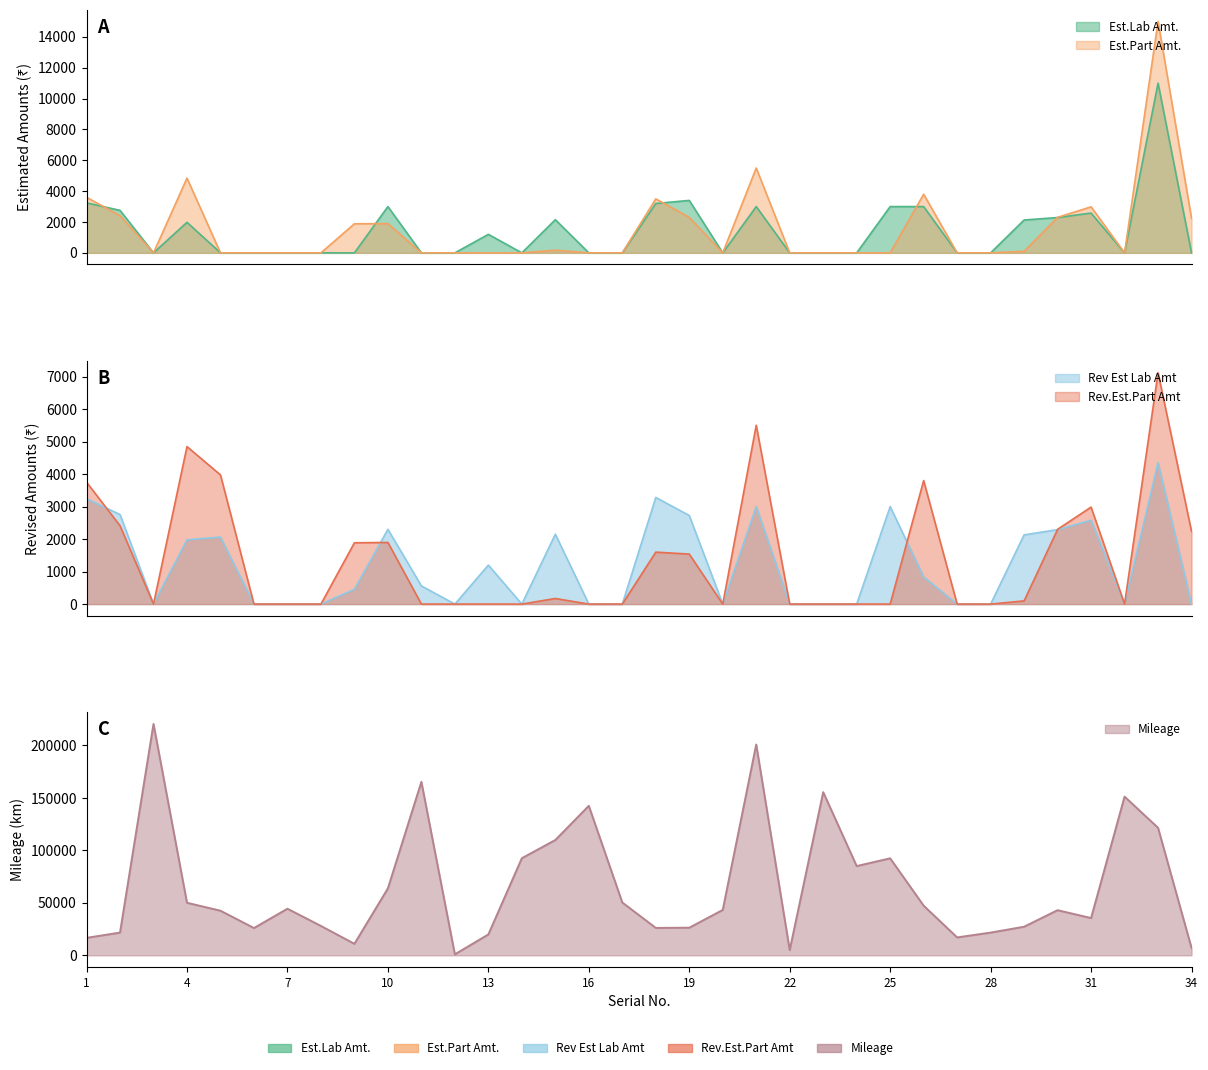

In Est.Lab Amt., how many points are higher than both neighbors (excluding endpoints)?

8